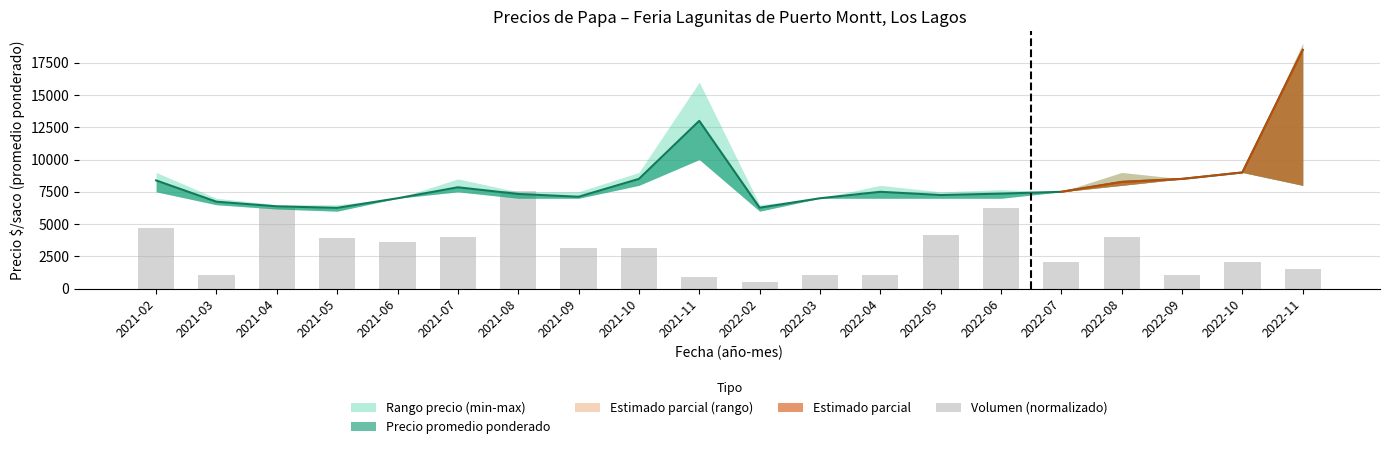

List the labels in order of value, largest first.

2021-08, 2021-04, 2022-06, 2021-02, 2022-05, 2021-07, 2022-08, 2021-05, 2021-06, 2021-09, 2021-10, 2022-07, 2022-10, 2022-11, 2021-03, 2022-03, 2022-04, 2022-09, 2021-11, 2022-02